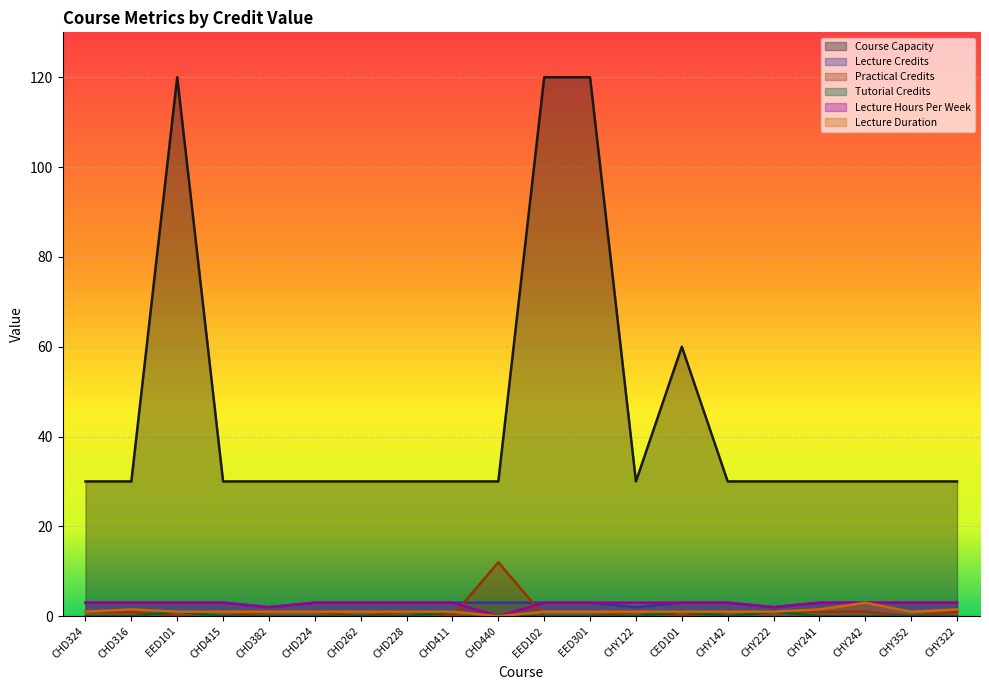

True or false: Course Capacity and Lecture Duration cross at least once.

False